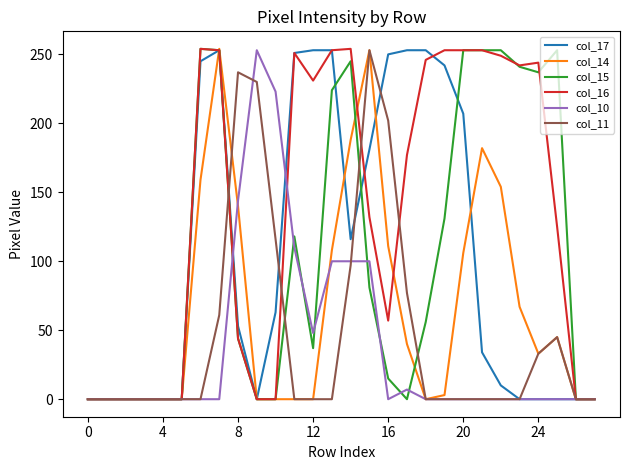

What is the greatest value displayed?

254